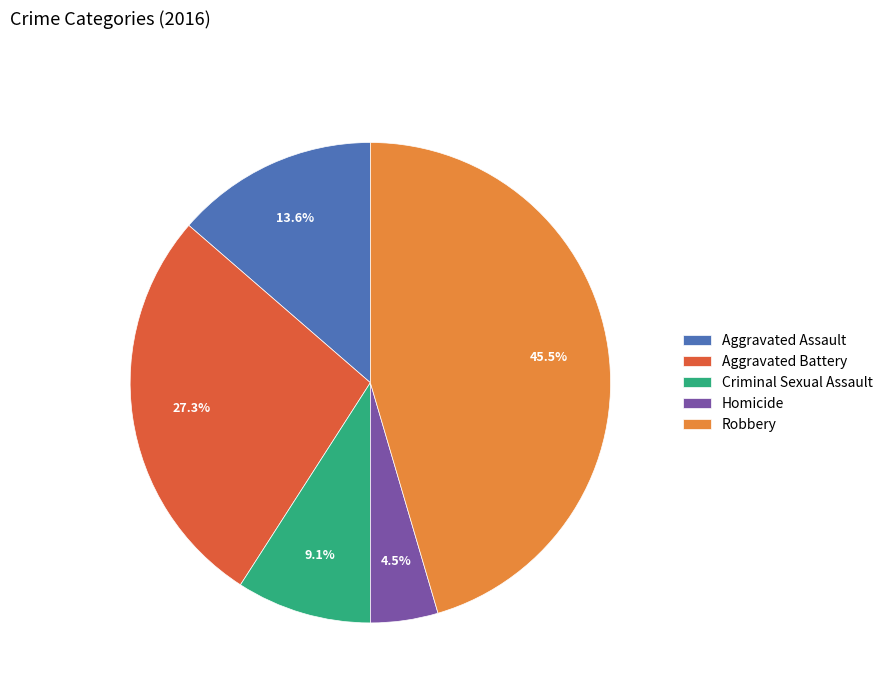

Which category has the smallest portion of the pie?

Homicide